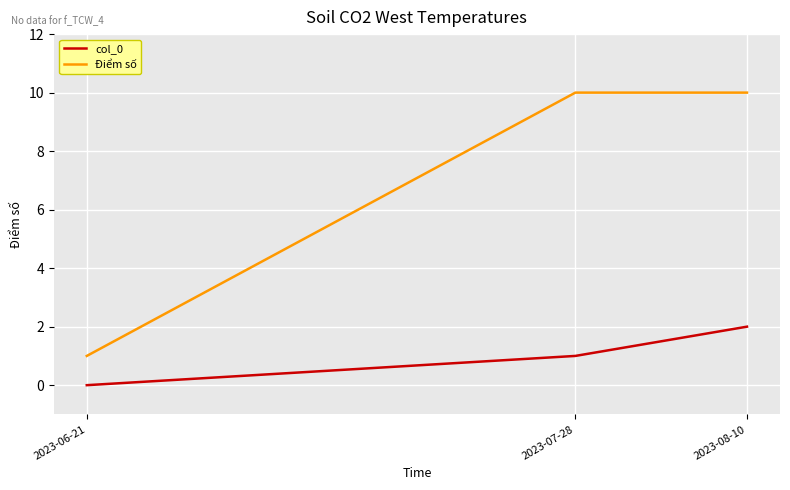

What position from the left is 2023-08-10?

3